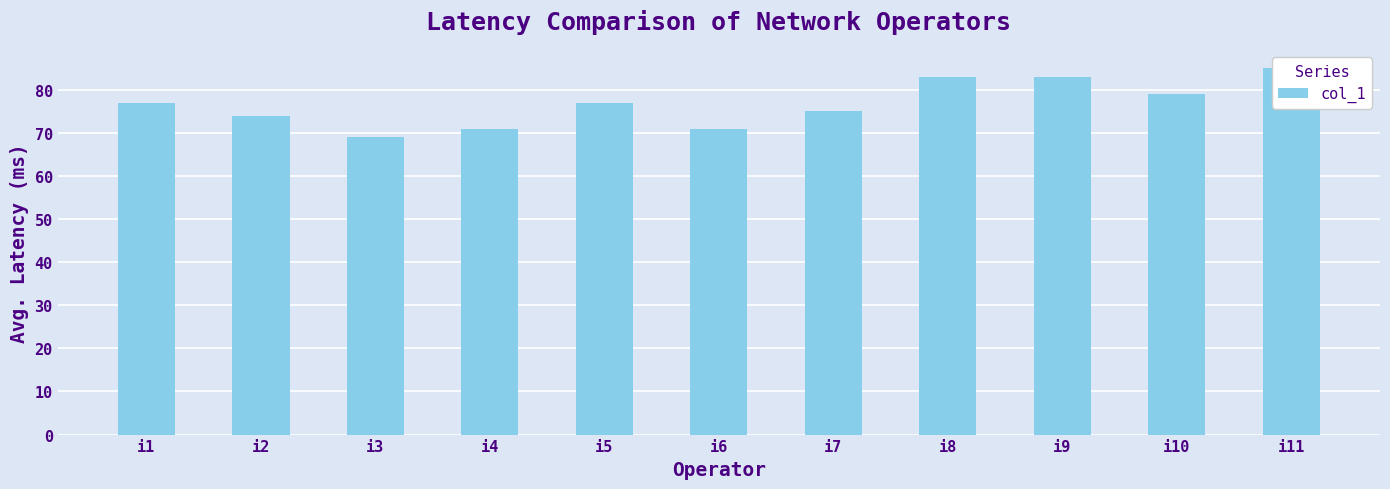

Approximately how many times larger is the value at i10 compared to i11?

0.9